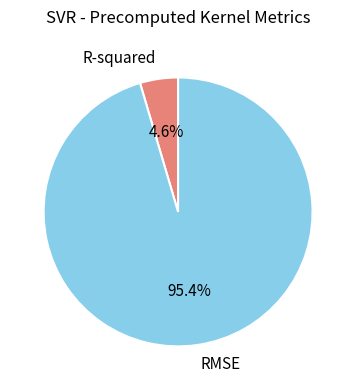

Does any single category account for the majority?

Yes